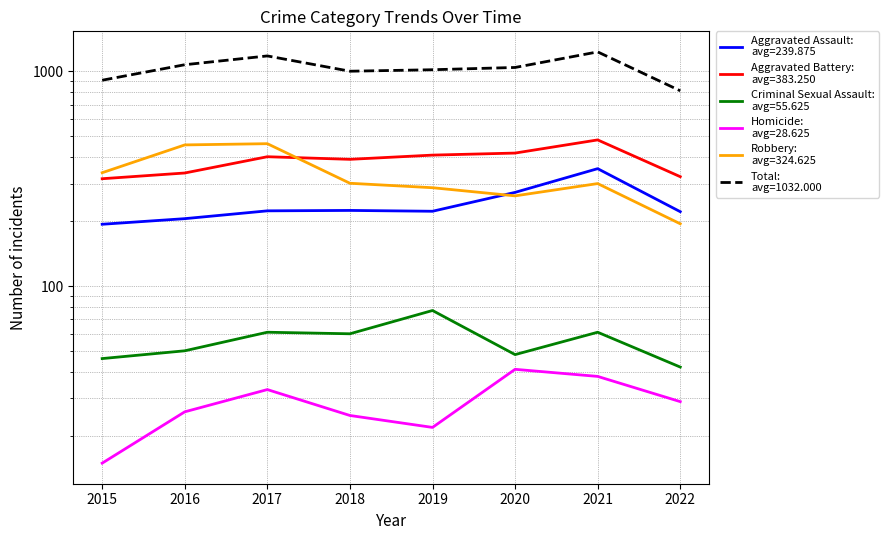

How many lines are shown in the chart?

6